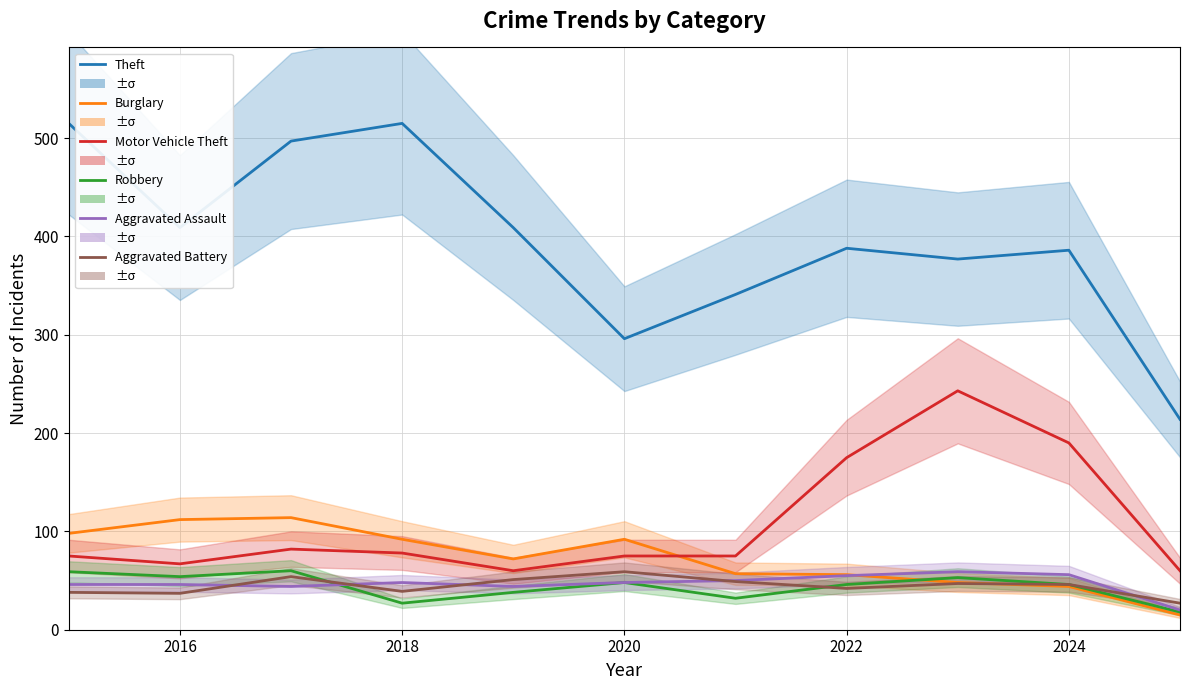

What is the highest value of the Aggravated Assault series?

59